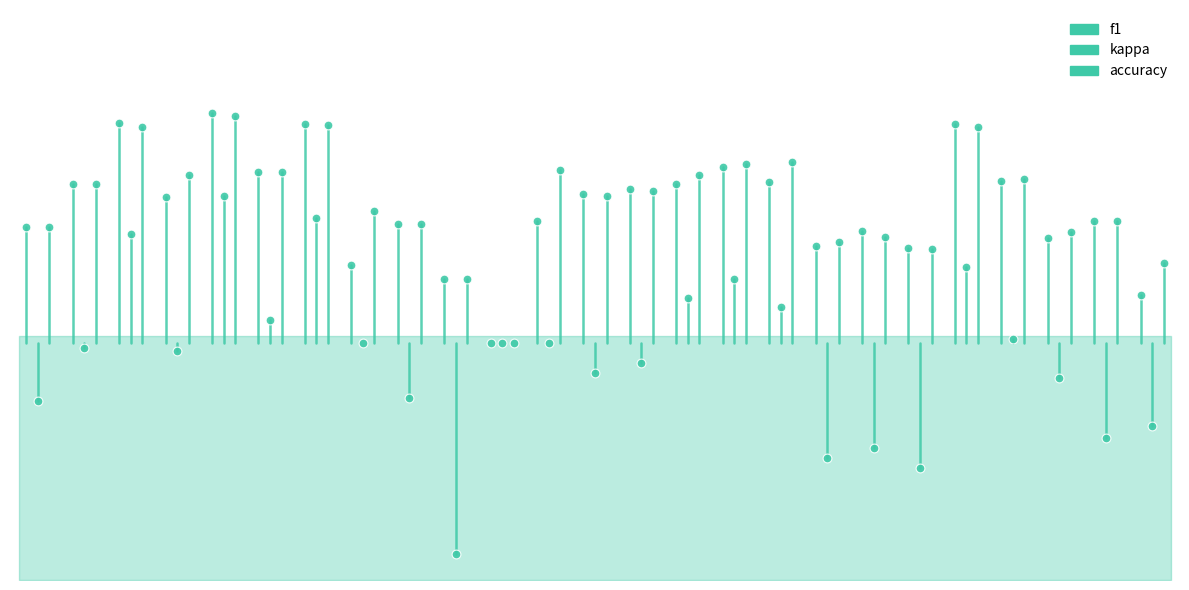

What are all the series names shown in the legend?

f1, kappa, accuracy